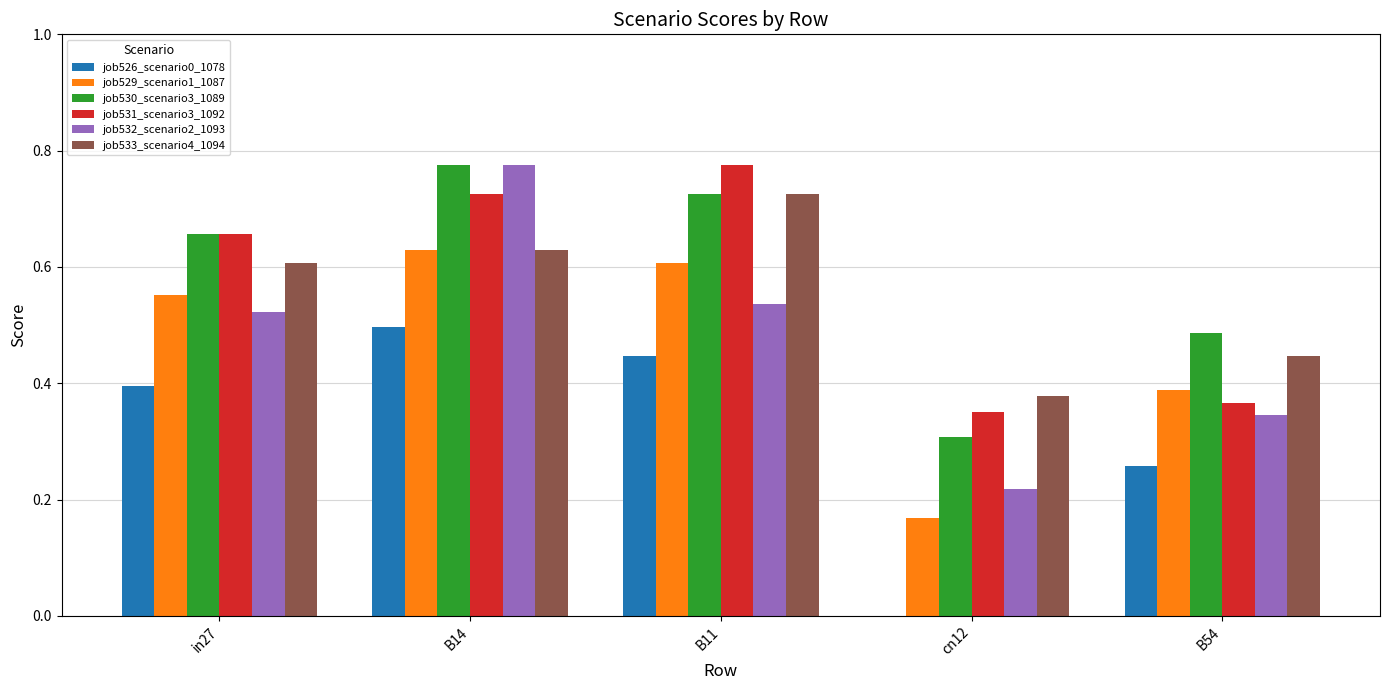

What is the sum of the job533_scenario4_1094 values at B11 and cn12?

1.1